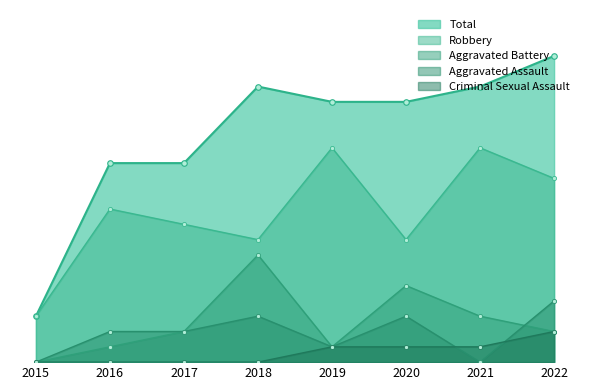

At which category is the sum across all series the highest?

2022